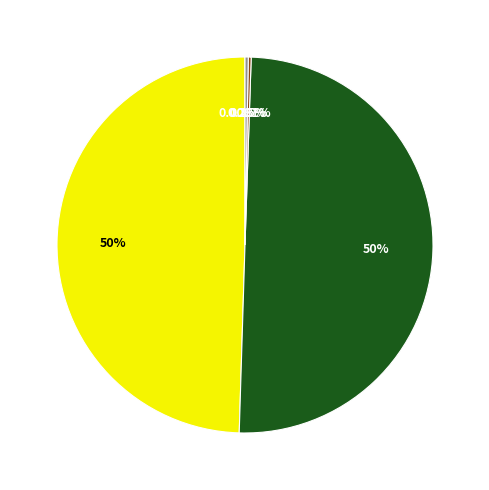

Count the number of slices in the pie.

5